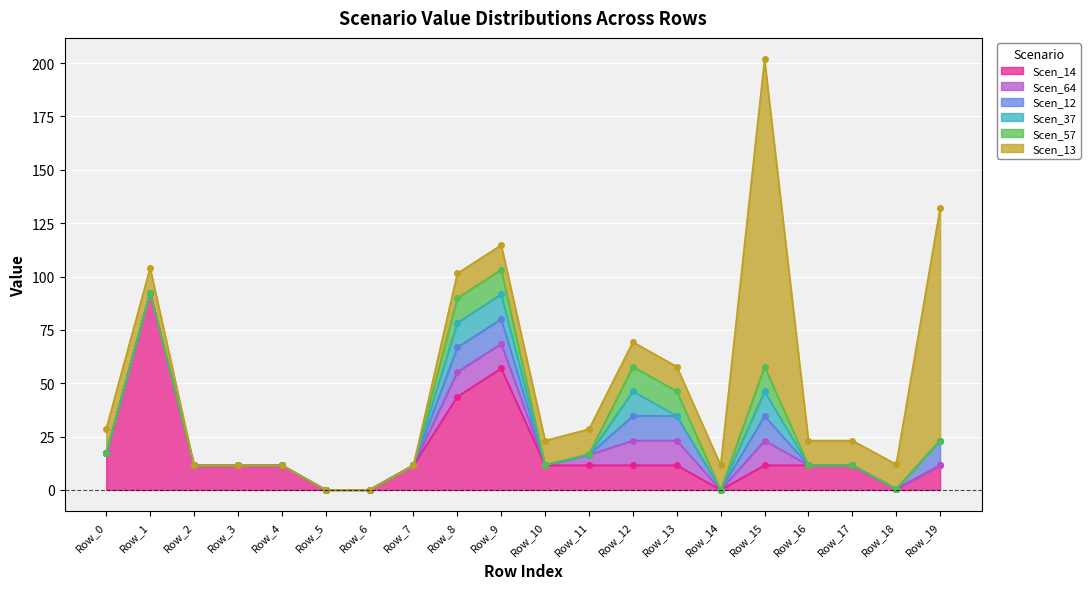

Which series has the largest range (max minus min)?

Scen_13